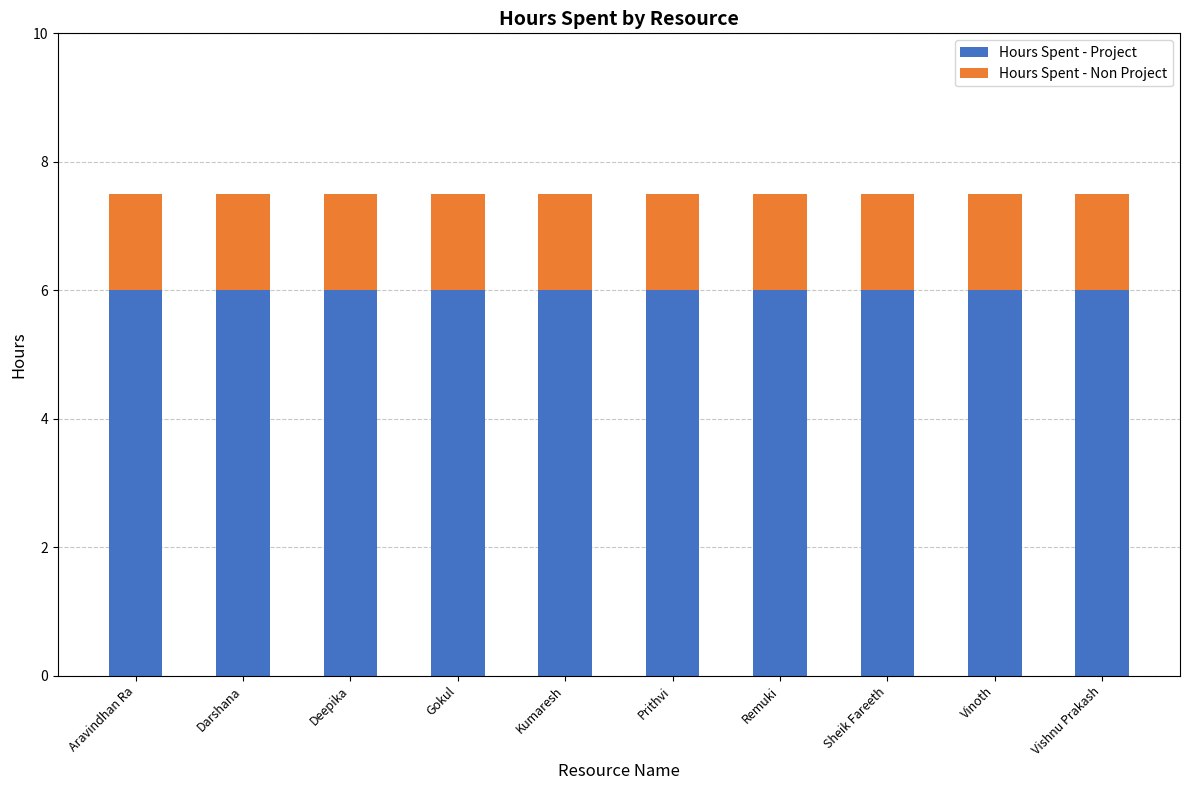

What is the total value across all series at Gokul?

7.5